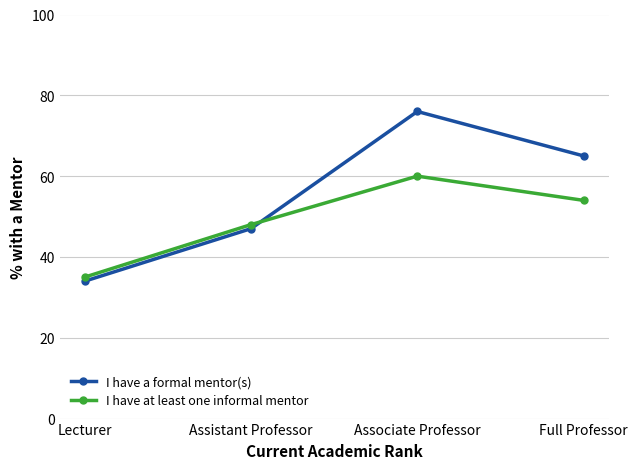

How many I have a formal mentor(s) values are between 47 and 76?

3